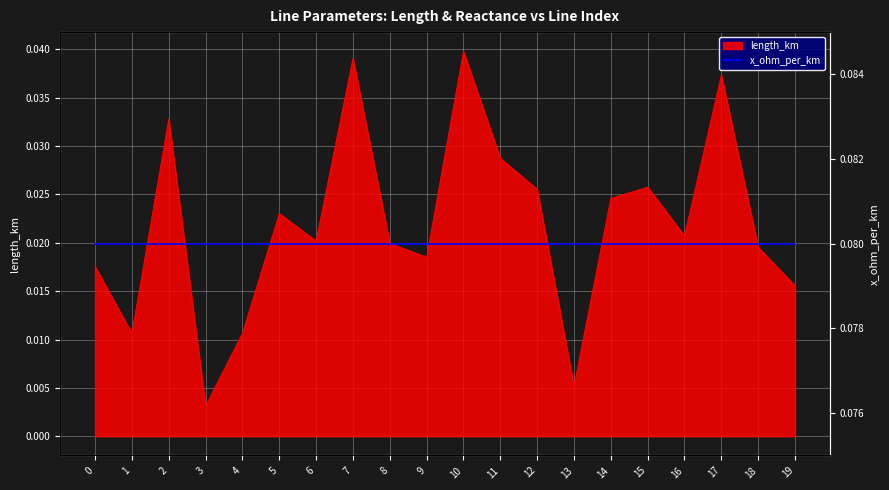

True or false: there are more than 0 points higher than both neighbors.

True